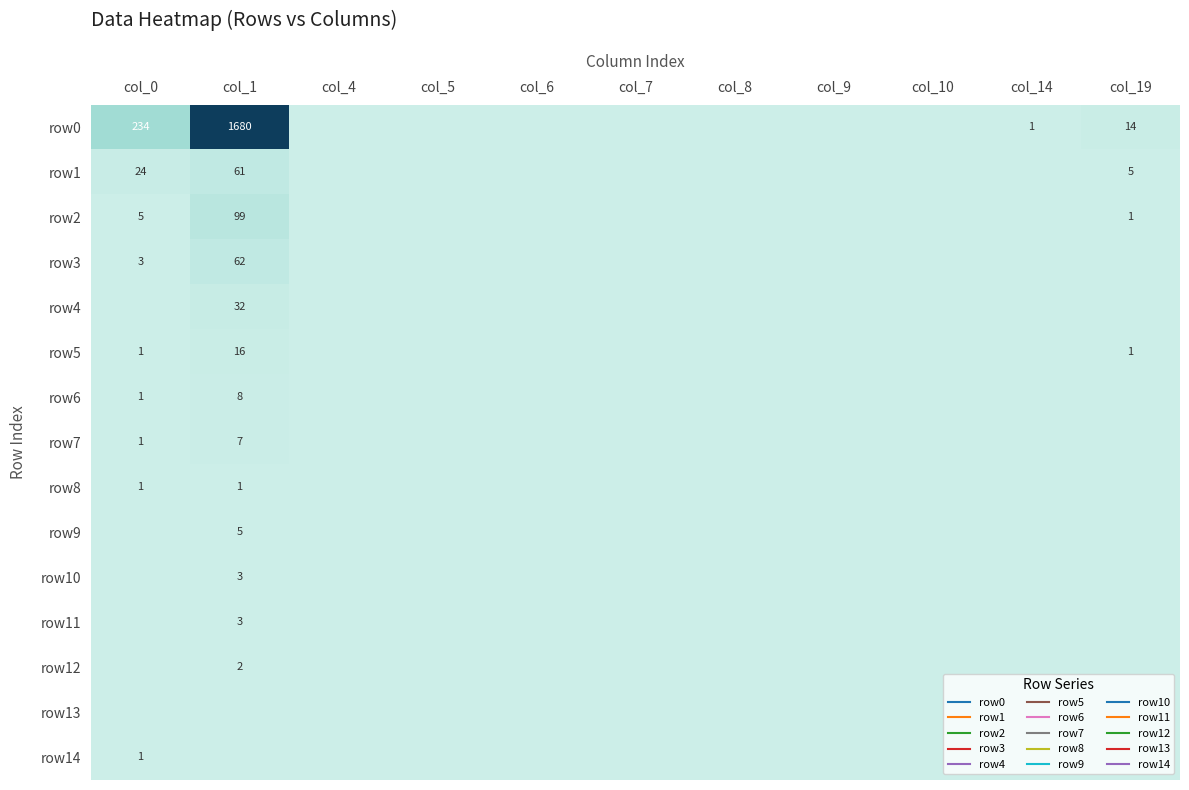

Which has a higher value, col_1 or col_19?

col_1